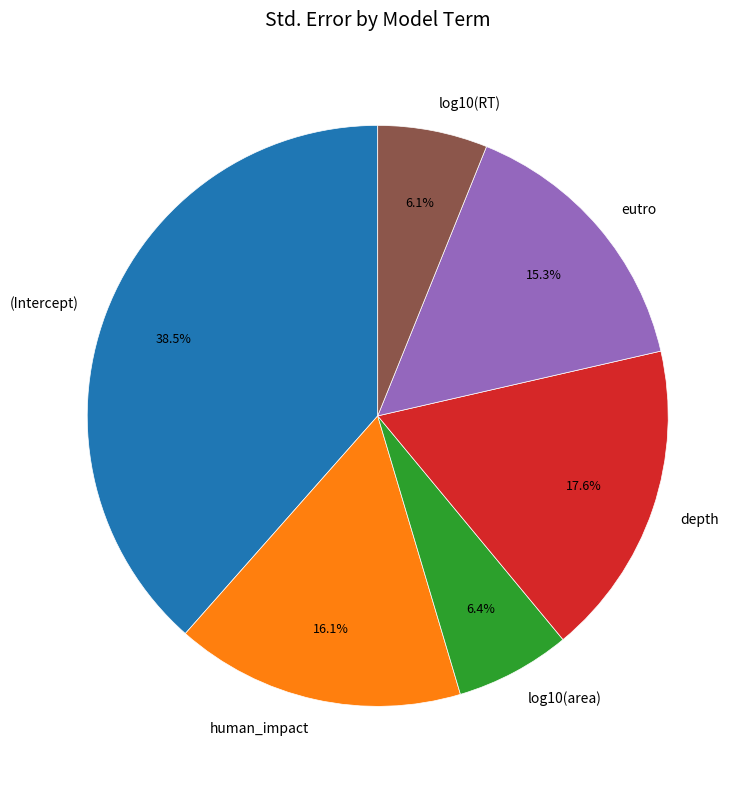

Is the sum of human_impact and log10(area) greater than half?

No